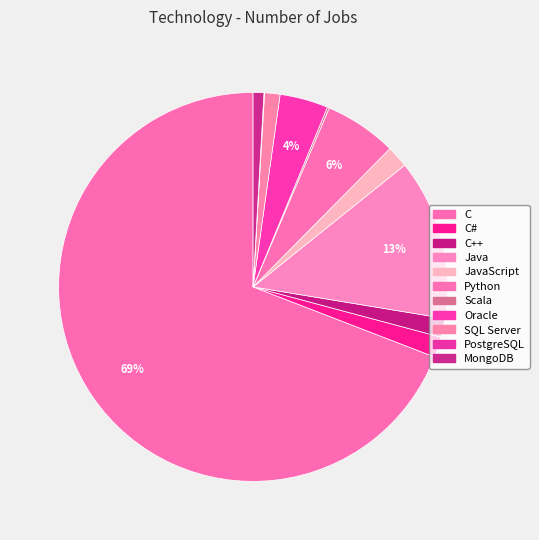

Is the sum of Oracle and MongoDB greater than half?

No